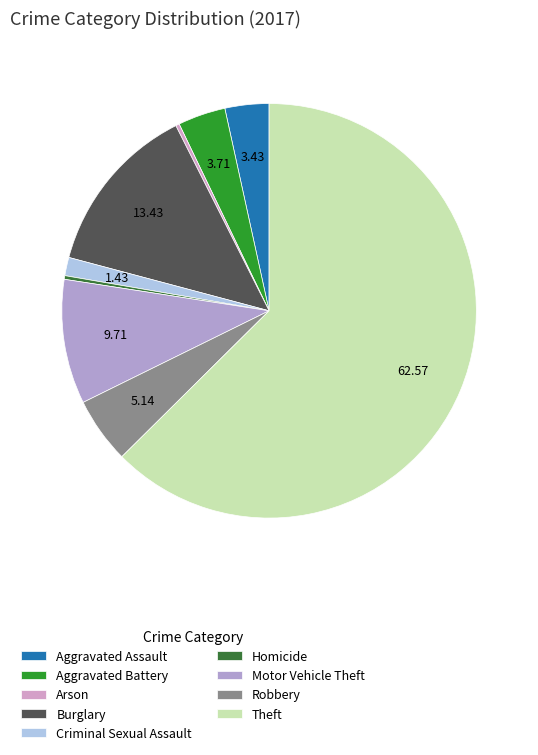

True or false: Homicide accounts for 1% of the total.

False